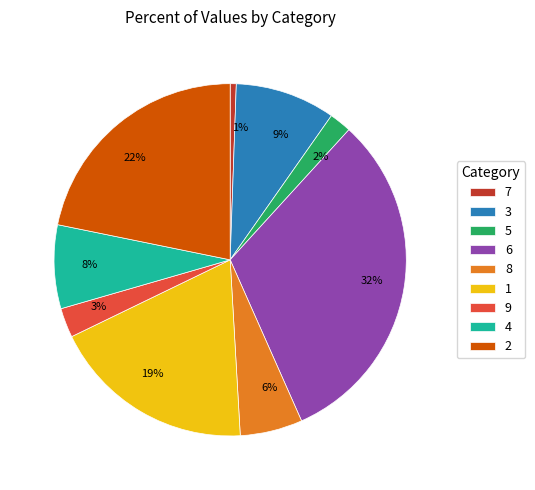

What percentage is the 4 slice, to the nearest percent?

8%